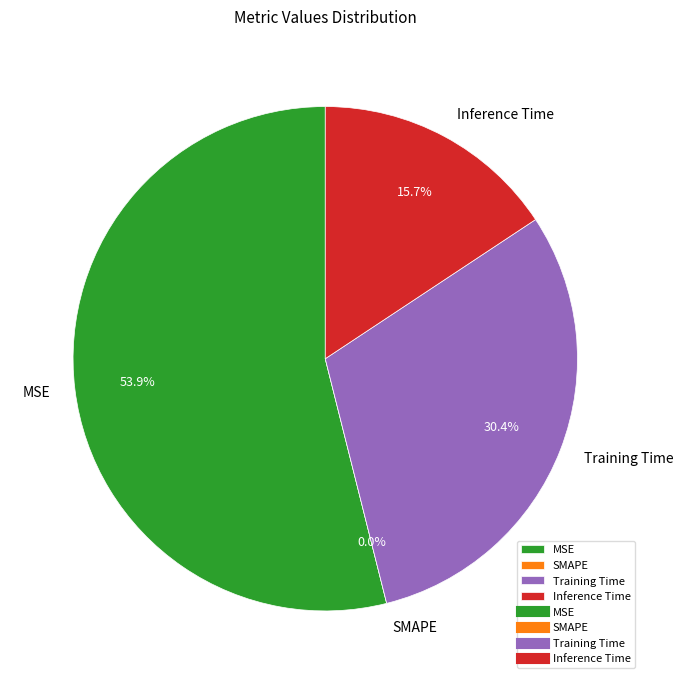

Which slice is the smallest?

SMAPE